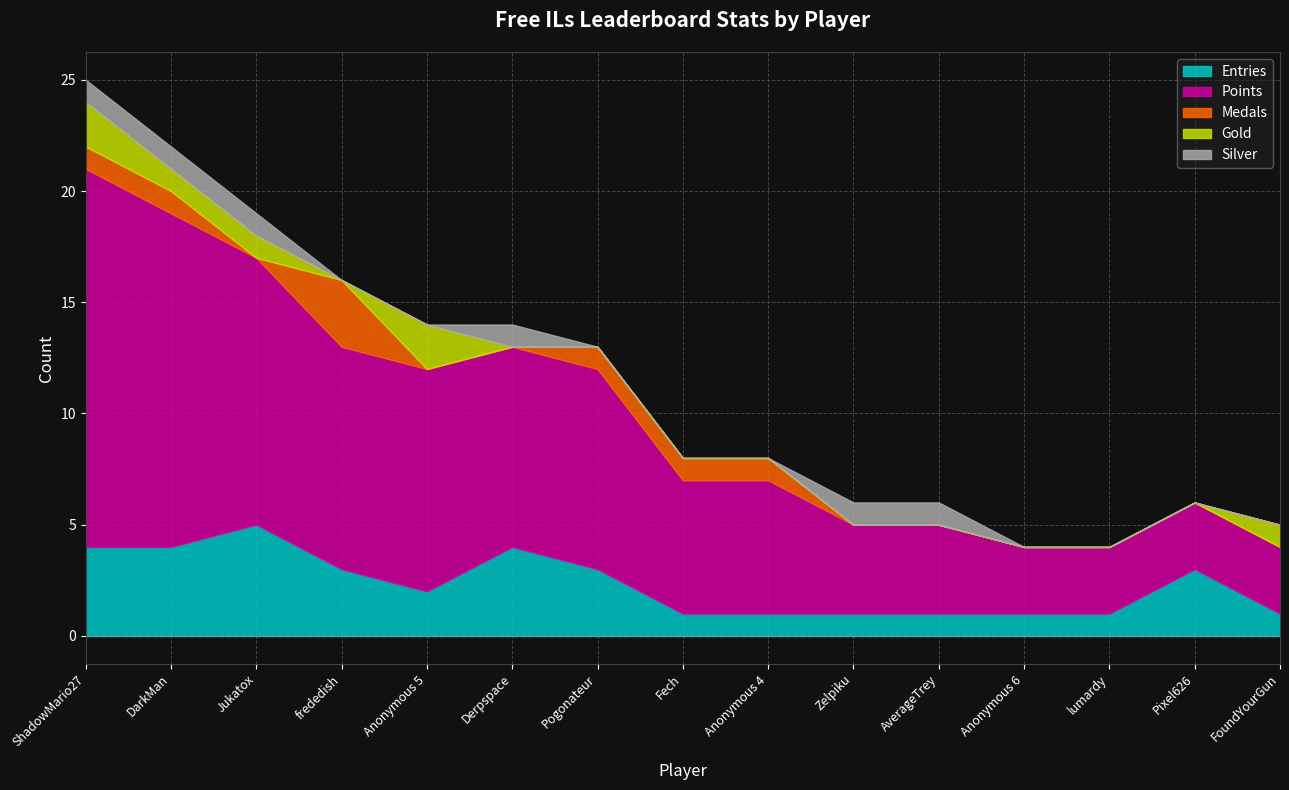

What is the label of the 13th point from the left?

lumardy